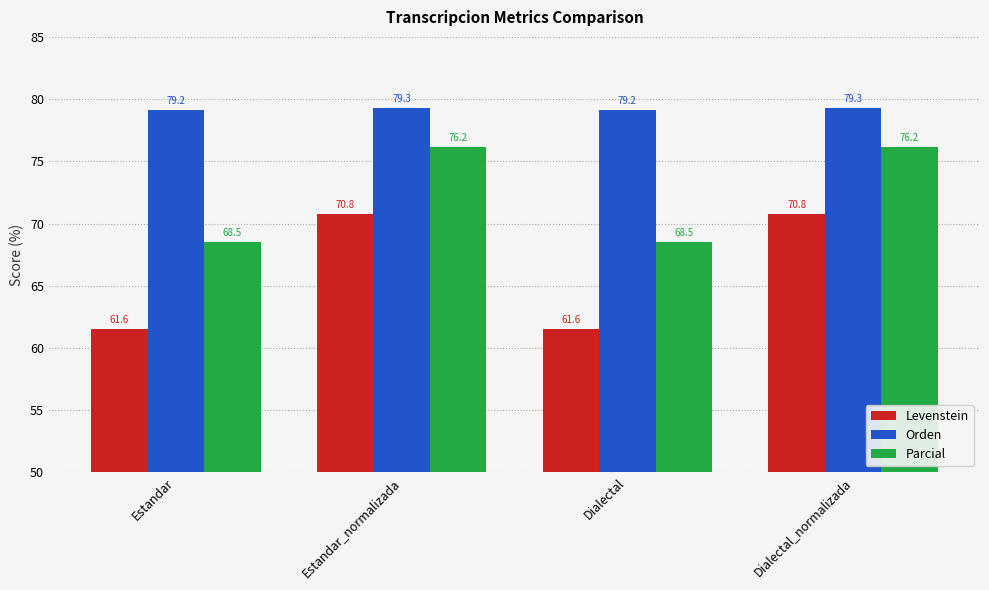

What is the total value across all series at Estandar_normalizada?

226.2